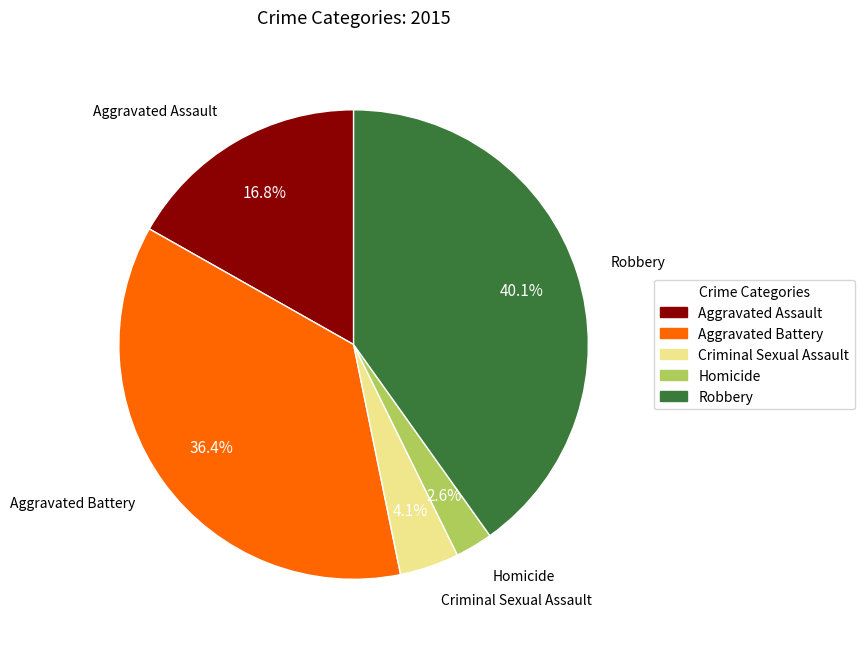

Combined, what portion of the pie is Criminal Sexual Assault and Aggravated Assault?

20.9%